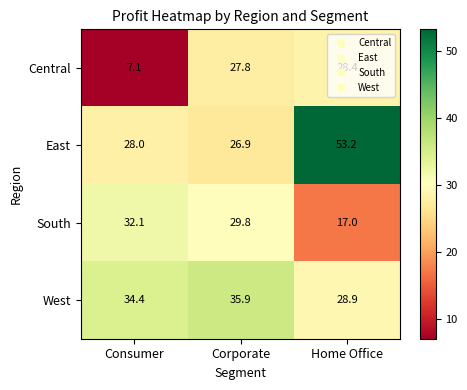

What is the average value of the West series?

33.1